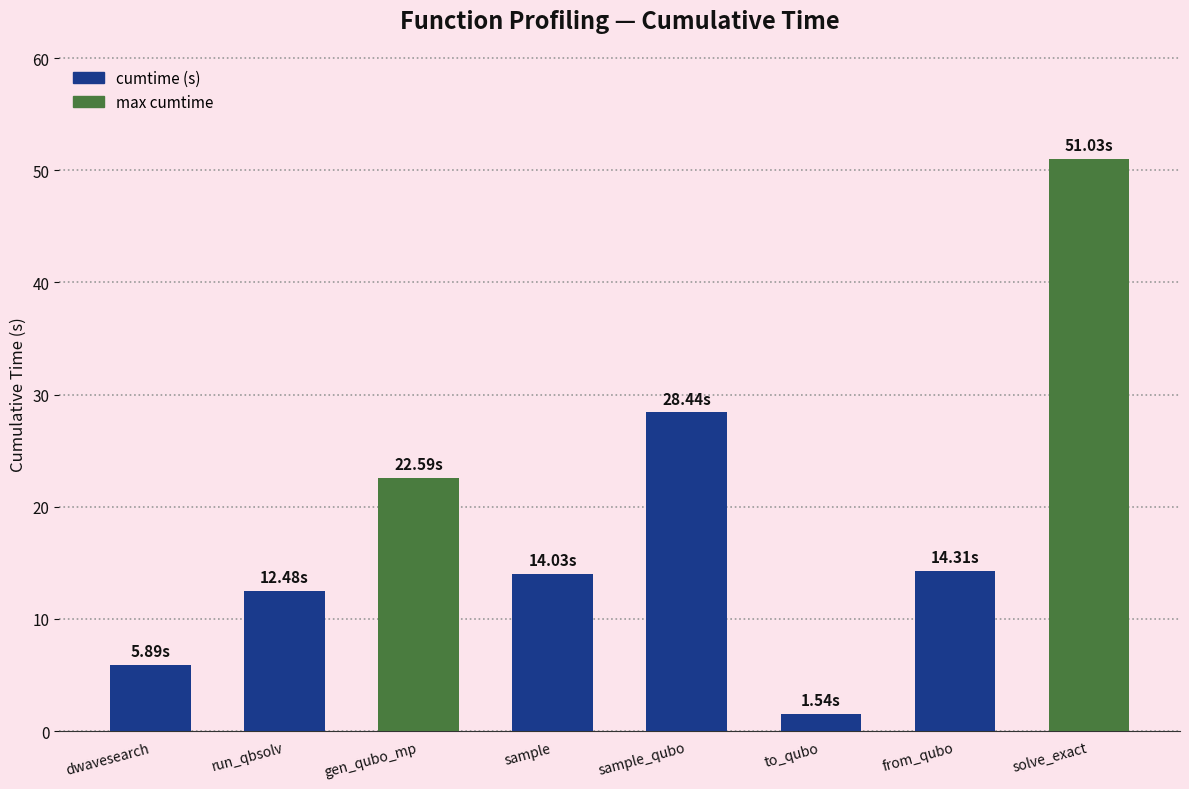

Reading left to right, transcribe all the data shown in this chart.

dwavesearch=5.9	run_qbsolv=12.5	gen_qubo_mp=22.6	sample=14.0	sample_qubo=28.4	to_qubo=1.5	from_qubo=14.3	solve_exact=51.0